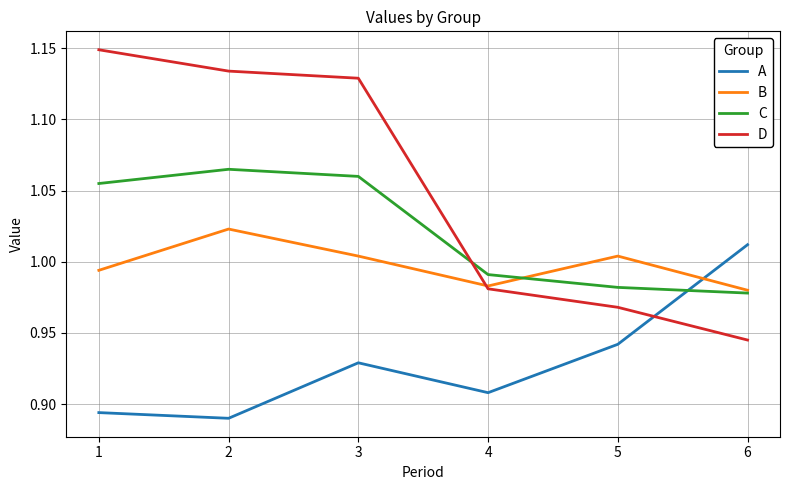

At 3, list the series in order from smallest to largest.

A, B, C, D